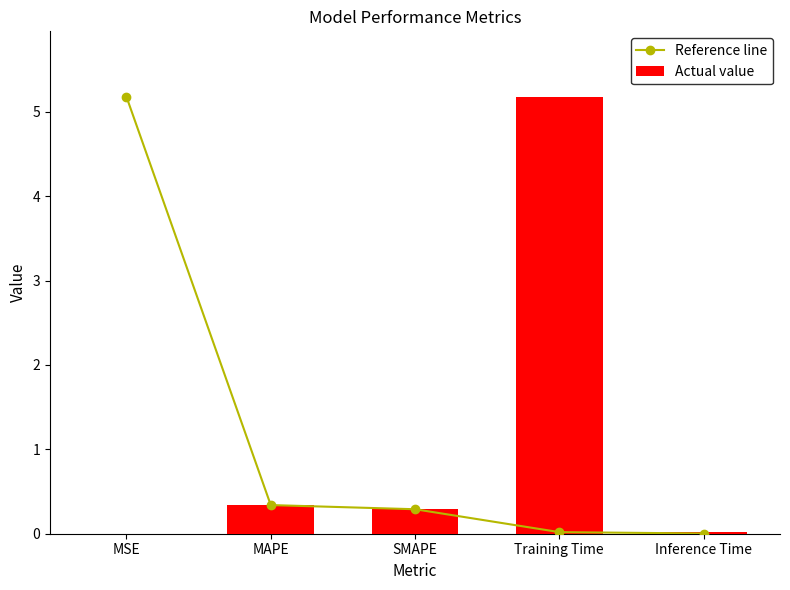

What are all the series names shown in the legend?

Reference line, Actual value